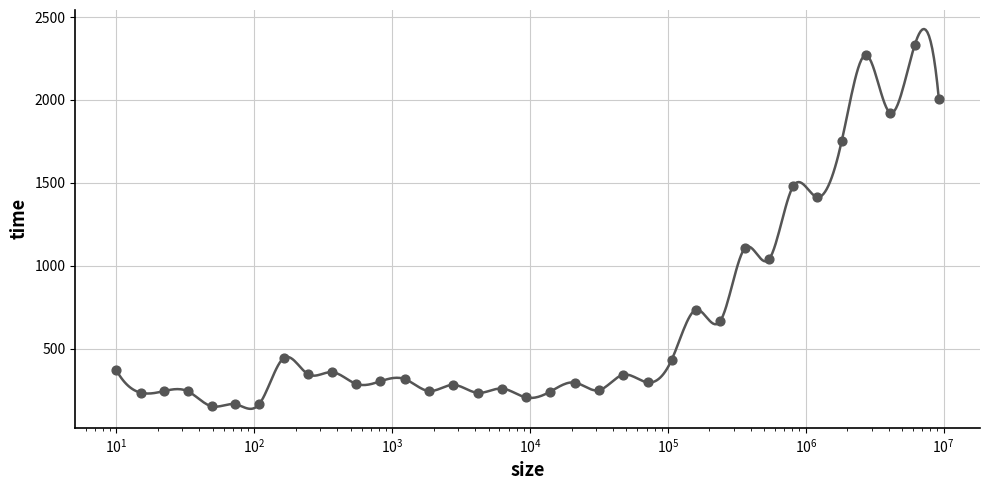

What is the change in value from 1234 to 1823230?

+1437